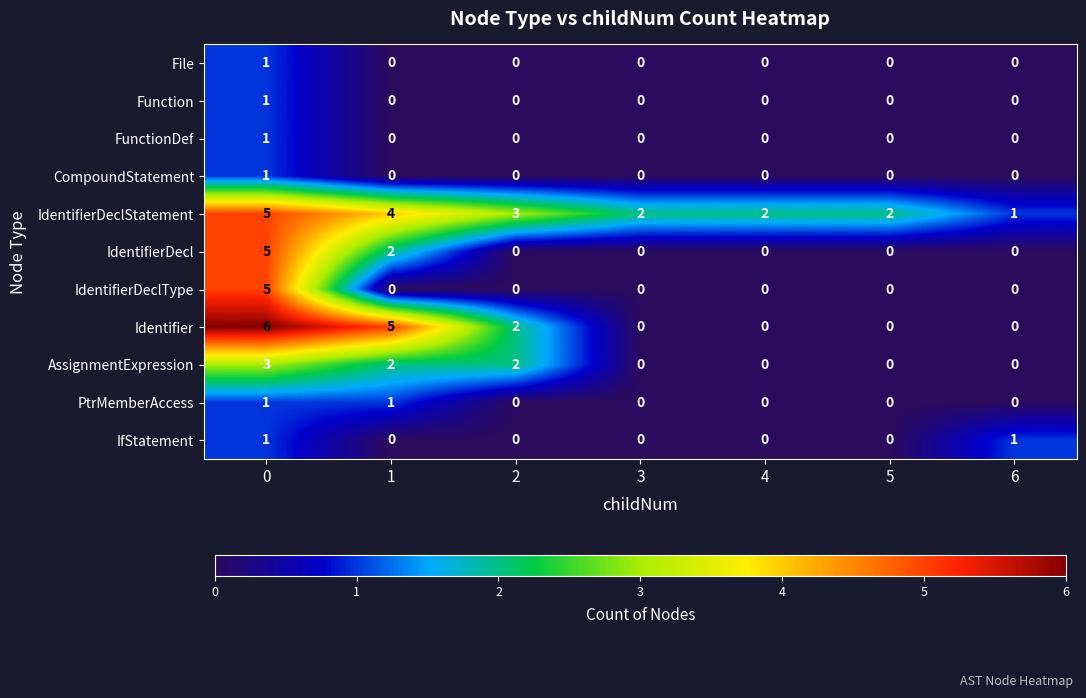

Which series has the largest total across all categories?

IdentifierDeclStatement